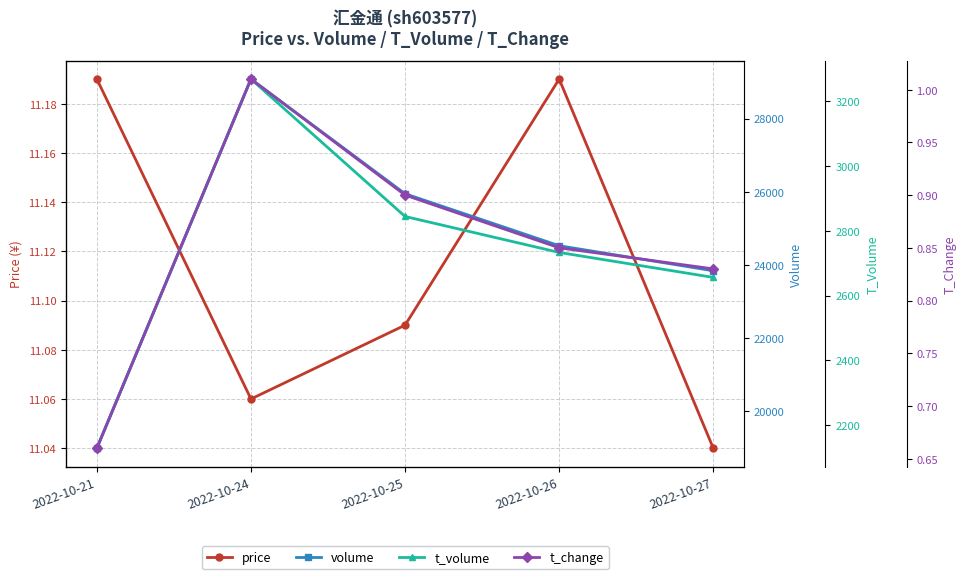

Is the value of t_change at 2022-10-26 greater than the value of t_volume at 2022-10-26?

No